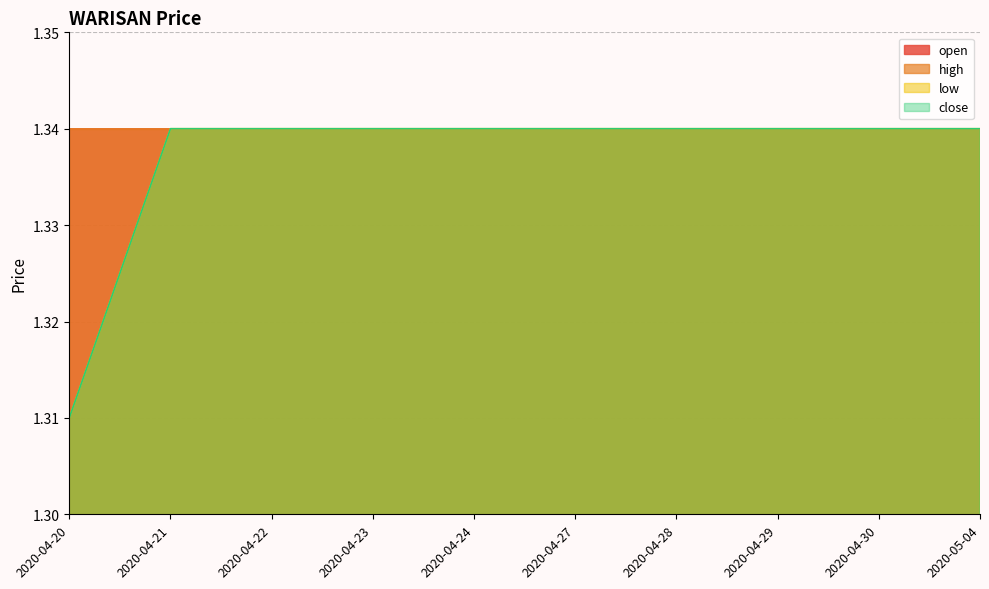

What is the approximate value of low at 2020-04-30?

1.3